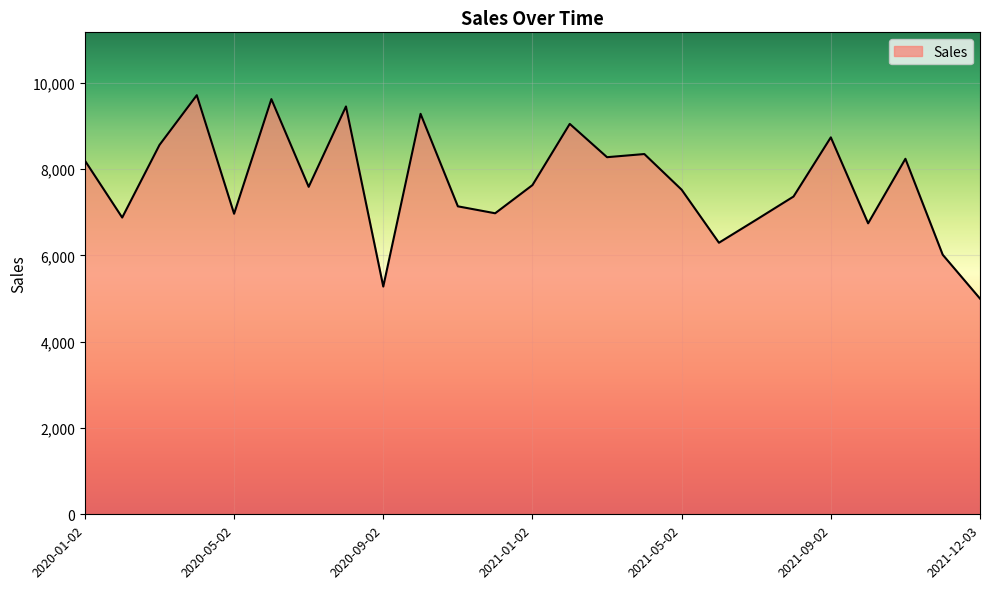

What is the smallest value displayed?

5000